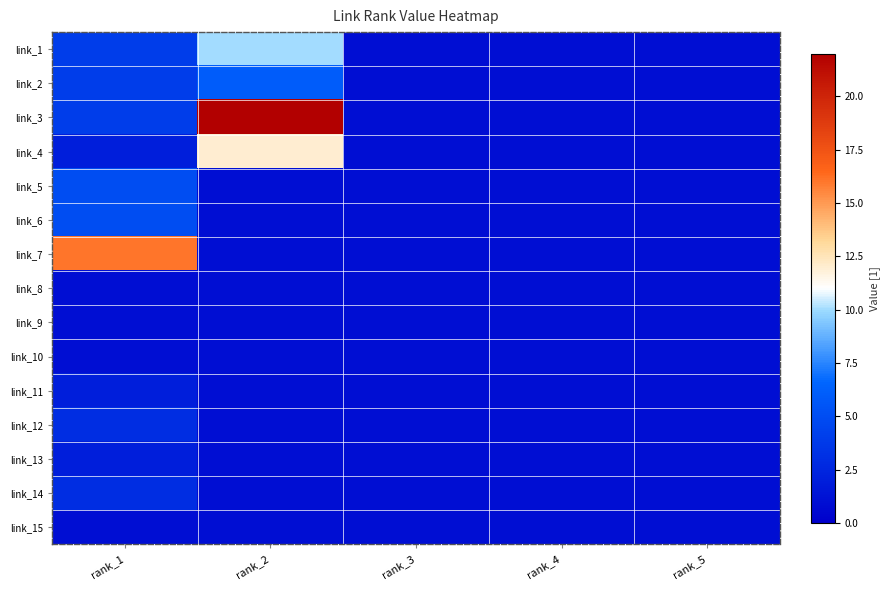

Which series changed the most between rank_1 and rank_3?

link_7